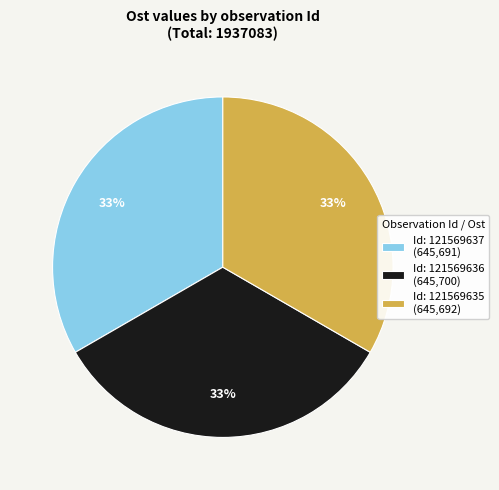

Combined, do Id: 121569637 (645,691) and Id: 121569636 (645,700) account for over 50%?

Yes